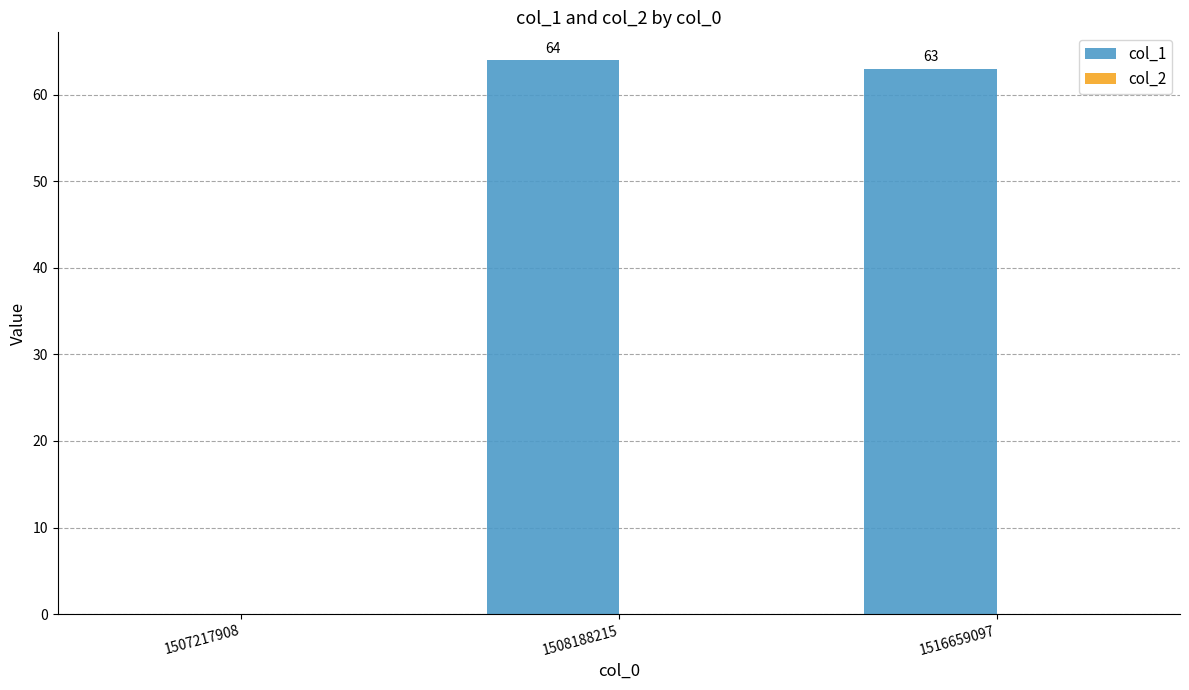

What is the sum of the values at 1516659097 and 1507217908?

63